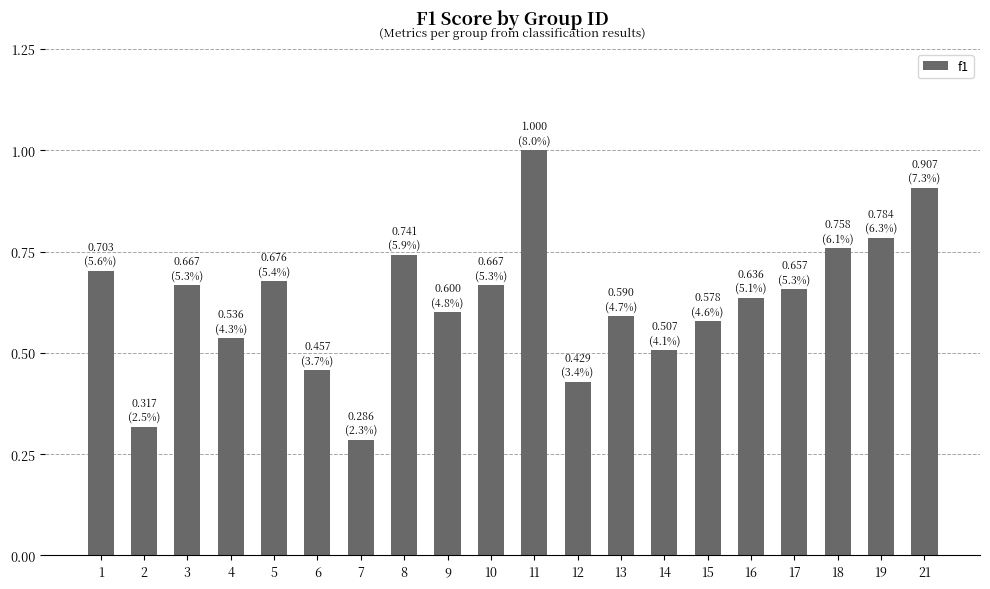

What is the sum of all values?

12.5